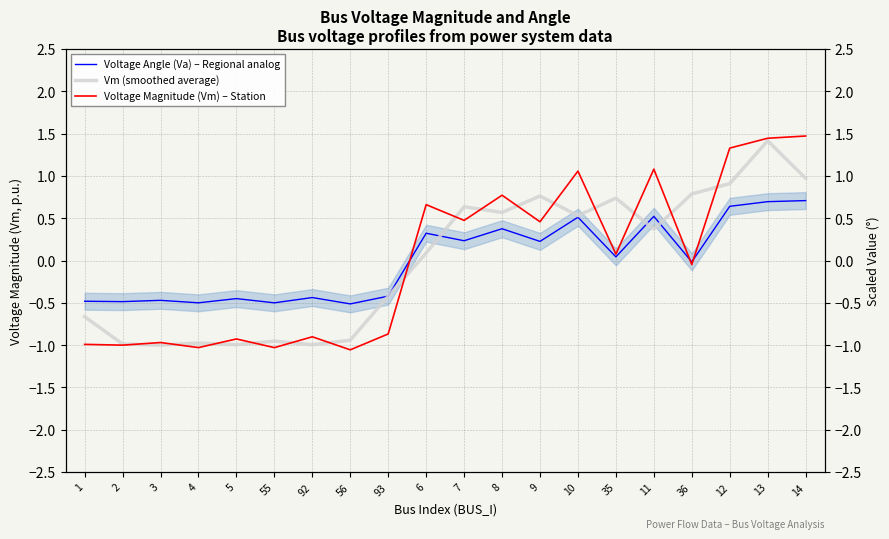

What position from the right is 8?

9